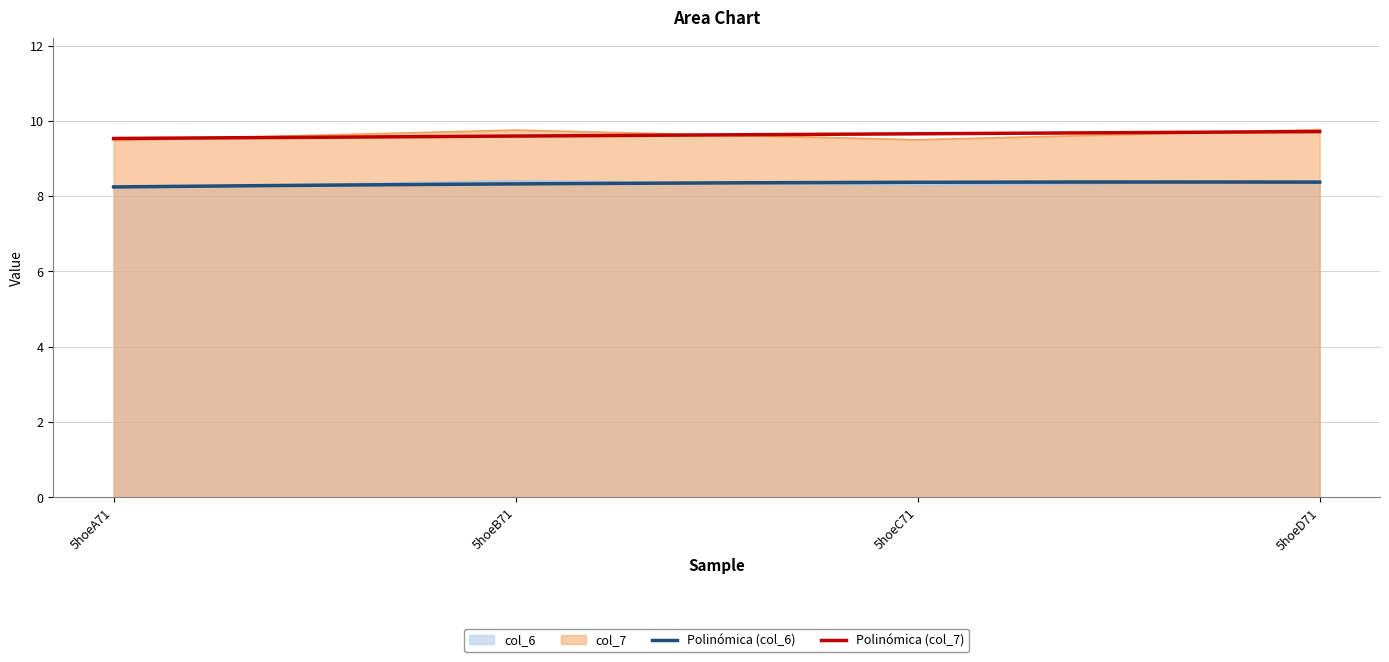

In col_7, how many points are lower than both neighbors (excluding endpoints)?

1